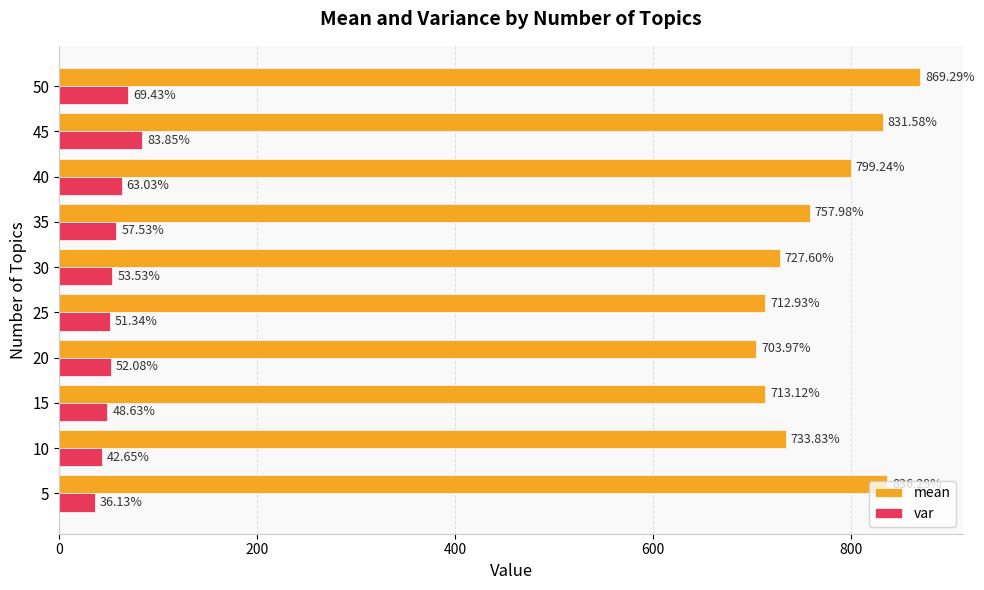

At how many categories does at least one series exceed 456?

10